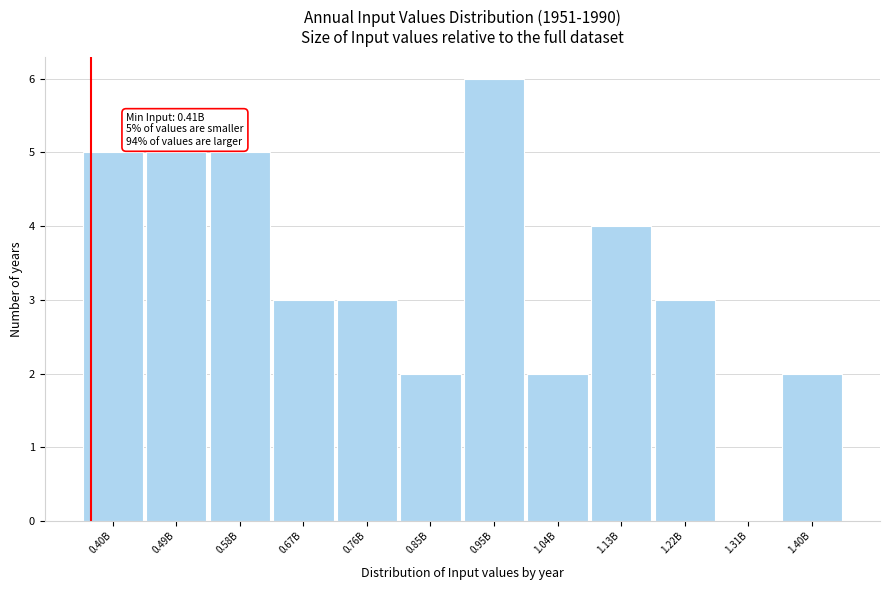

Reading left to right, transcribe all the data shown in this chart.

0.40B=5	0.49B=5	0.58B=5	0.67B=3	0.76B=3	0.85B=2	0.95B=6	1.04B=2	1.13B=4	1.22B=3	1.31B=0	1.40B=2